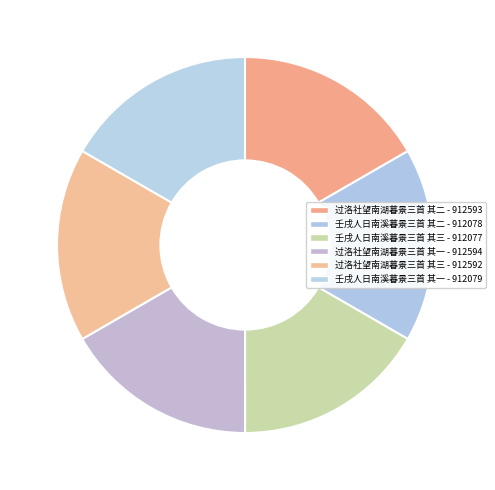

What is the smallest slice in the pie chart?

壬戌人日南溪暮景三首 其三